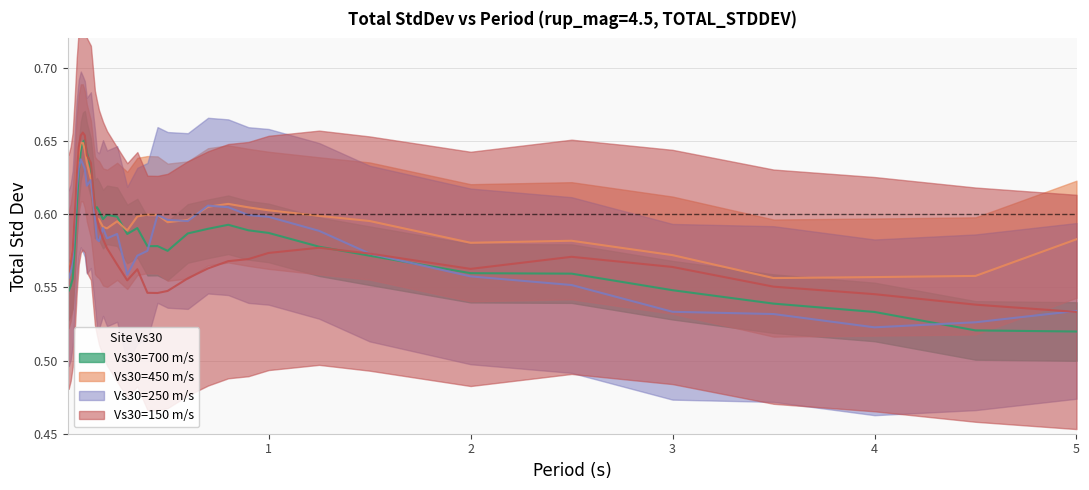

True or false: vs30_150 and vs30_450 intersect in this chart.

False